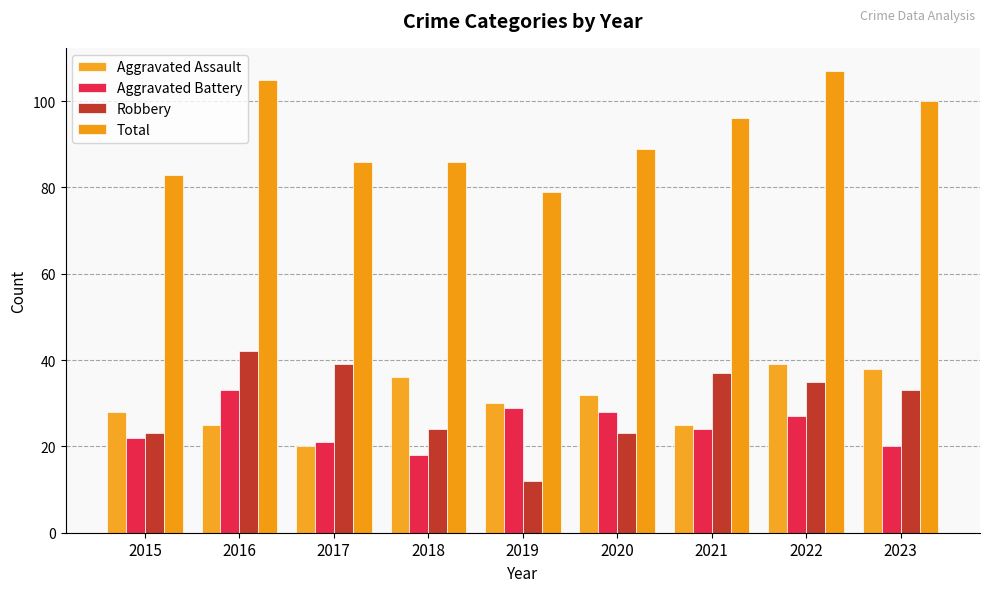

Which series changed the most between 2018 and 2023?

Total